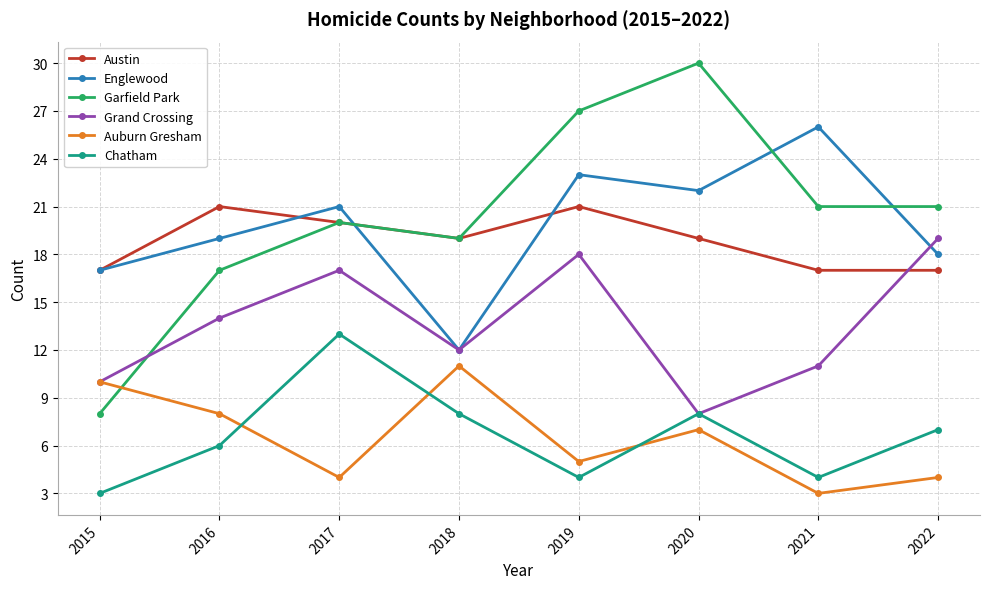

How many lines are shown in the chart?

6